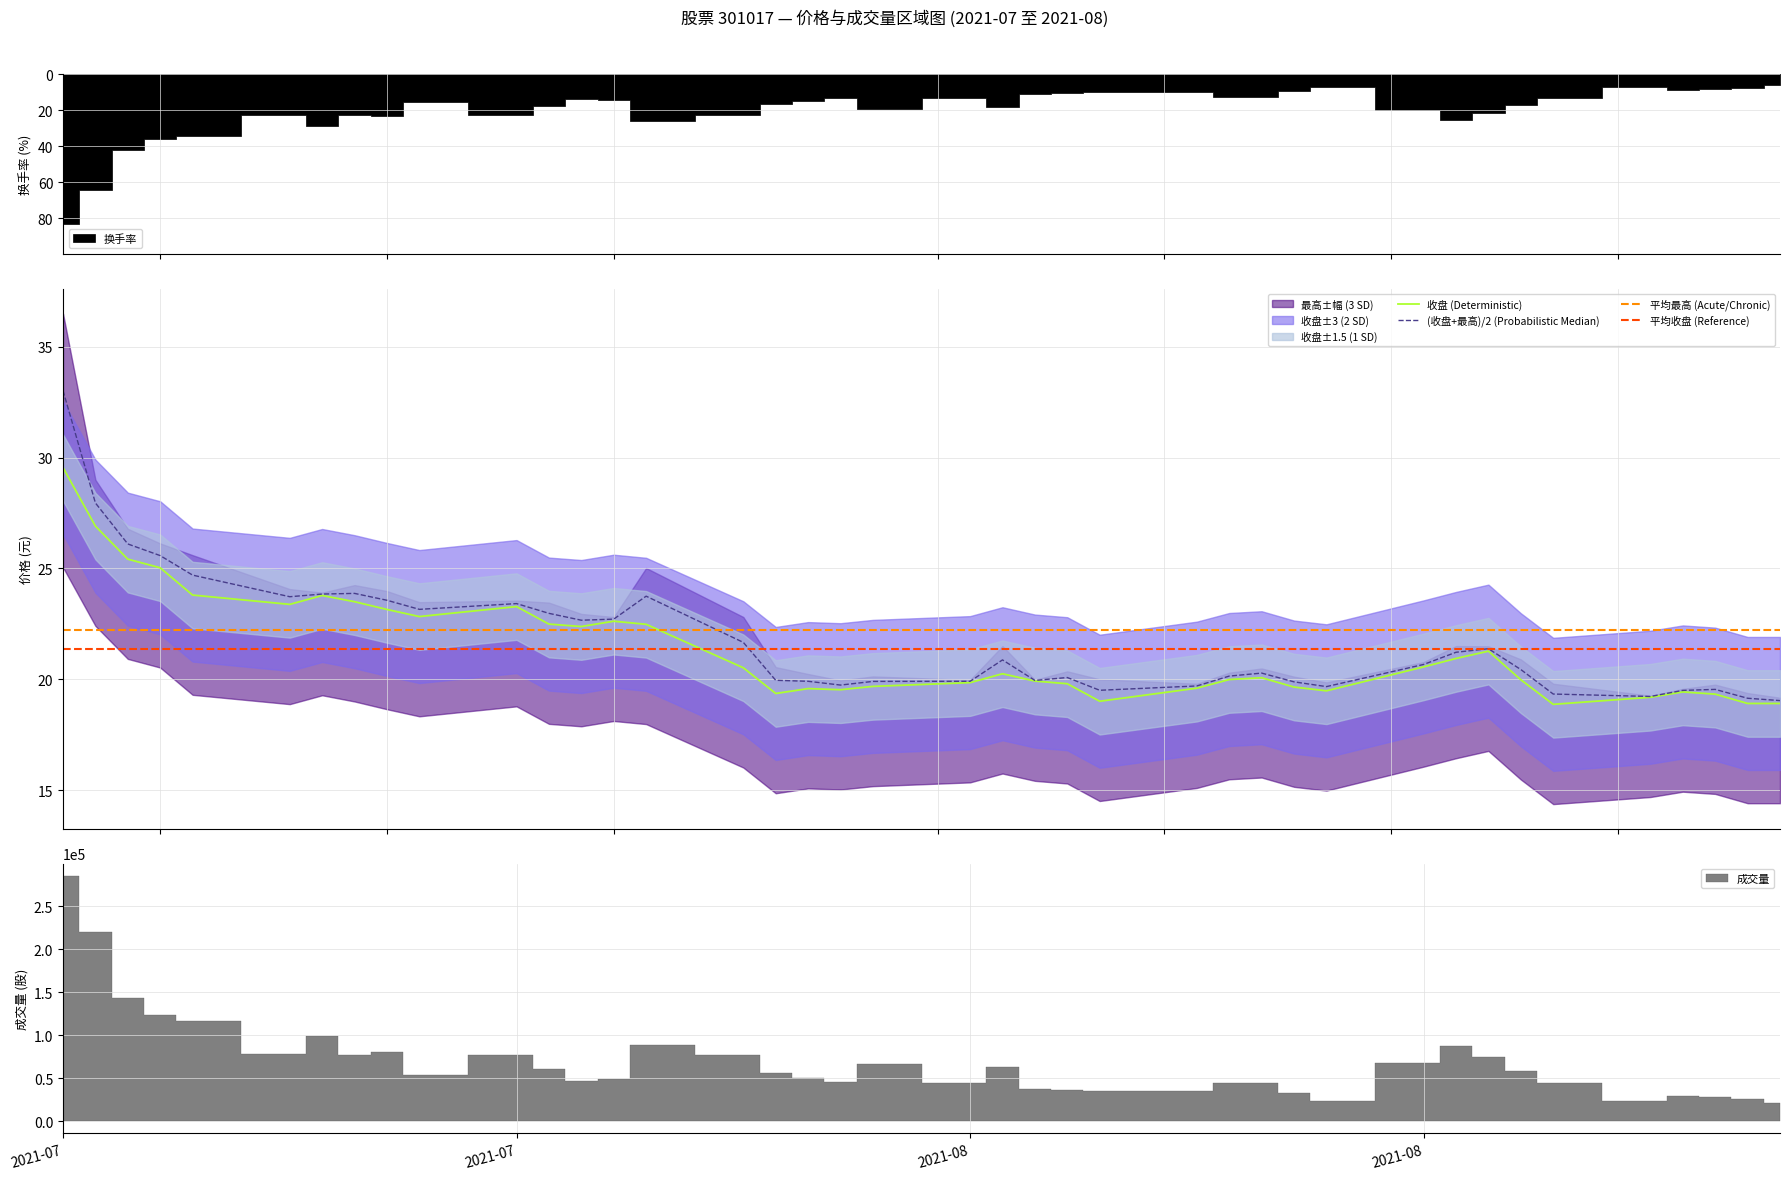

List the labels in order of 最高 value, smallest first.

2021-08-27, 2021-08-26, 2021-08-23, 2021-08-20, 2021-08-24, 2021-08-06, 2021-08-25, 2021-08-13, 2021-08-09, 2021-07-29, 2021-08-12, 2021-07-30, 2021-07-28, 2021-08-02, 2021-08-04, 2021-07-27, 2021-08-05, 2021-08-10, 2021-08-11, 2021-08-19, 2021-08-16, 2021-08-03, 2021-08-17, 2021-08-18, 2021-07-26, 2021-07-21, 2021-07-22, 2021-07-20, 2021-07-16, 2021-07-19, 2021-07-15, 2021-07-12, 2021-07-23, 2021-07-13, 2021-07-14, 2021-07-09, 2021-07-08, 2021-07-07, 2021-07-06, 2021-07-05